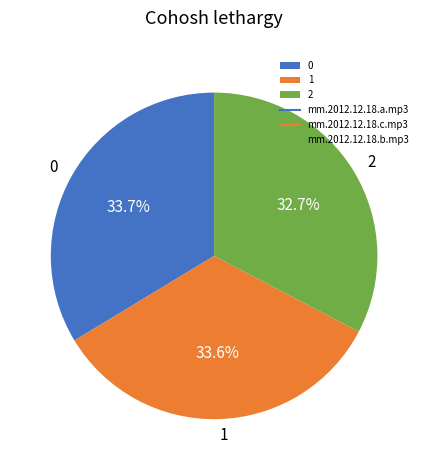

What is the ratio of the value at 2 to the value at 0?

1.0